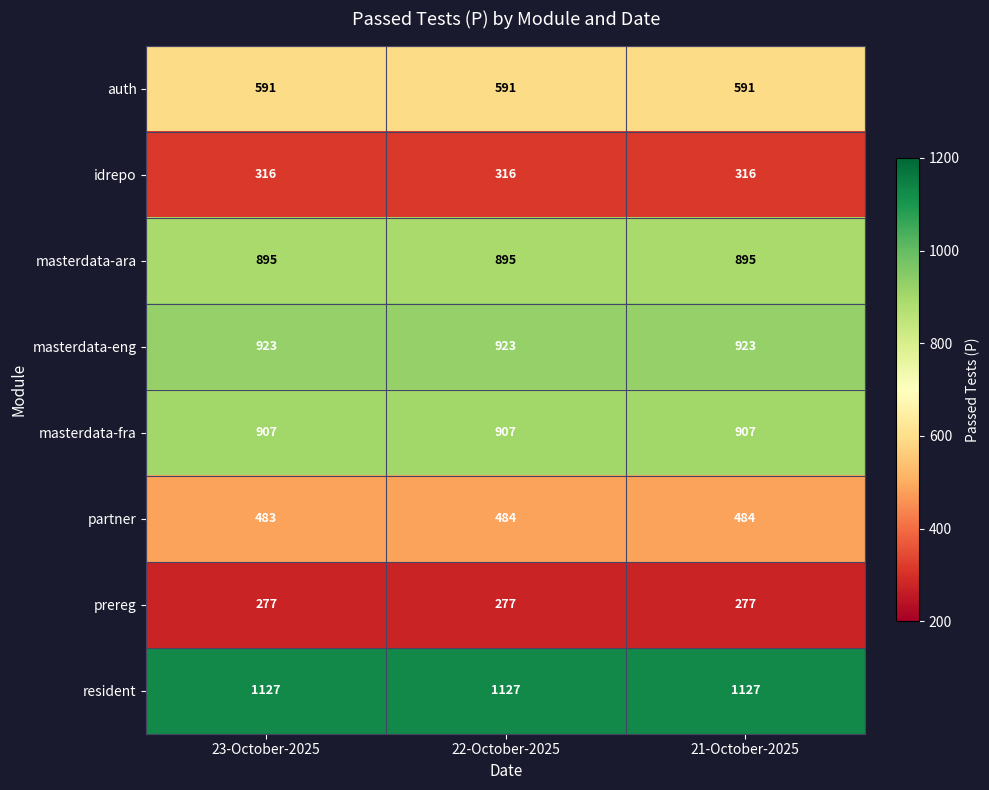

What is the total value across all series at 23-October-2025?

5519